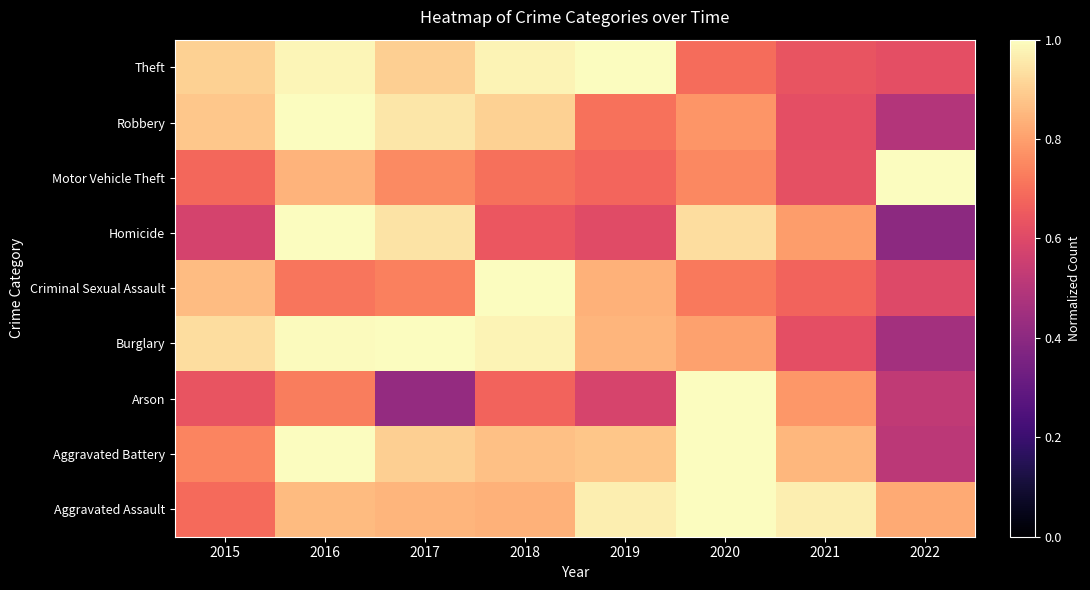

Which series has the largest total across all categories?

Aggravated Assault